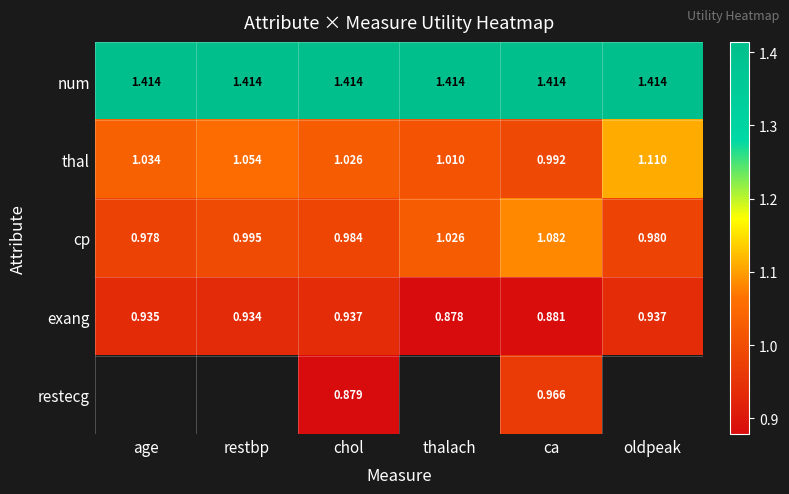

The value of num at age is 0.9. True or false?

False